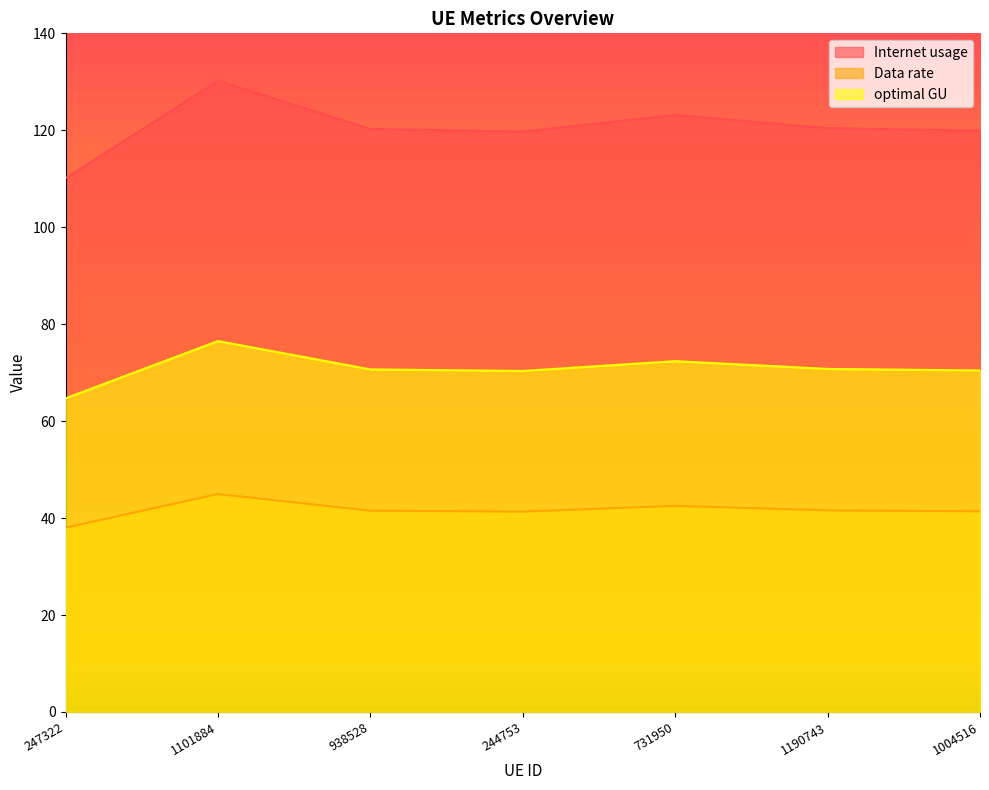

Is the value of Data rate at 731950 greater than the value of optimal GU at 938528?

No